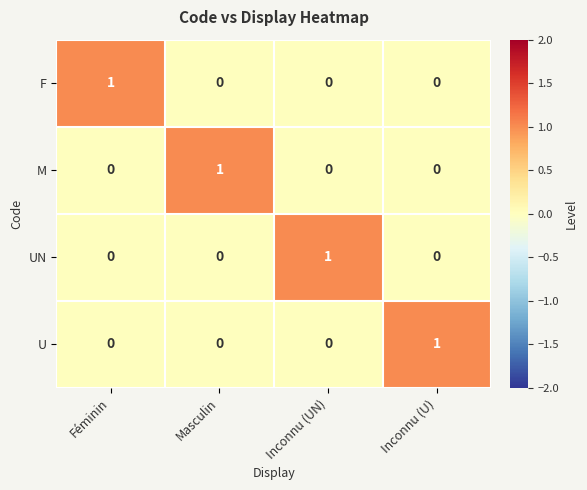

At how many categories does at least one series exceed 0?

4